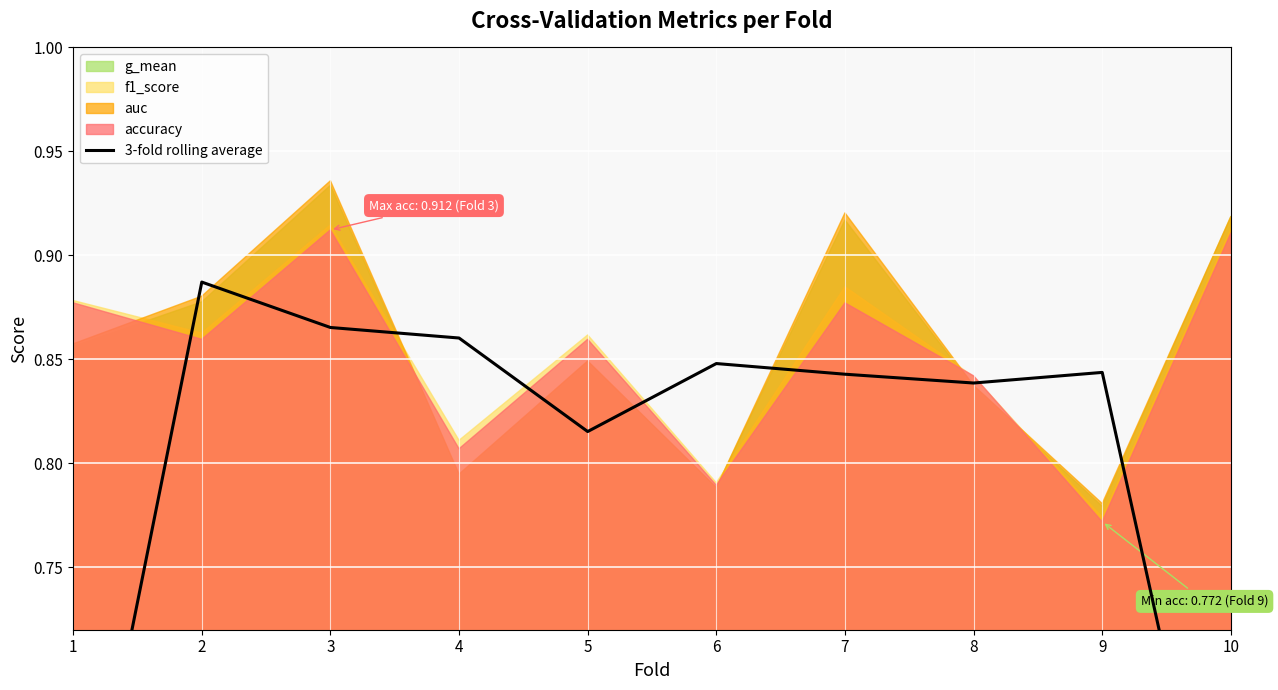

True or false: the data shows 0.4 at 6.

False